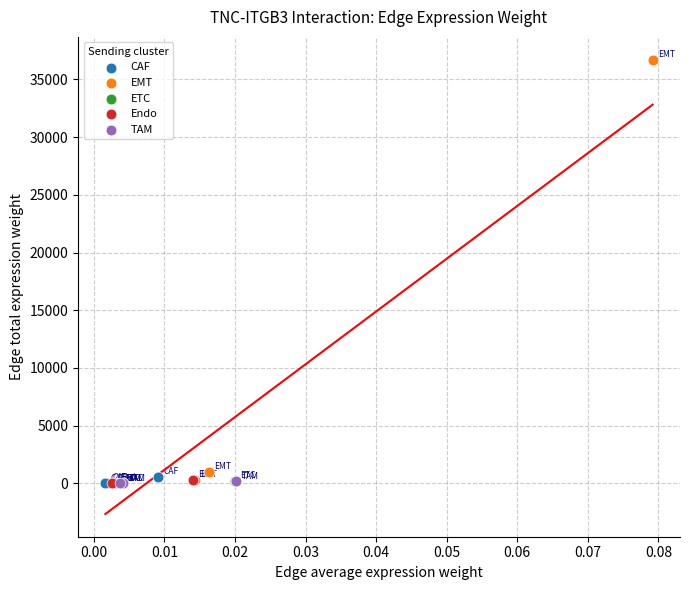

Which series reaches the maximum Y coordinate?

EMT